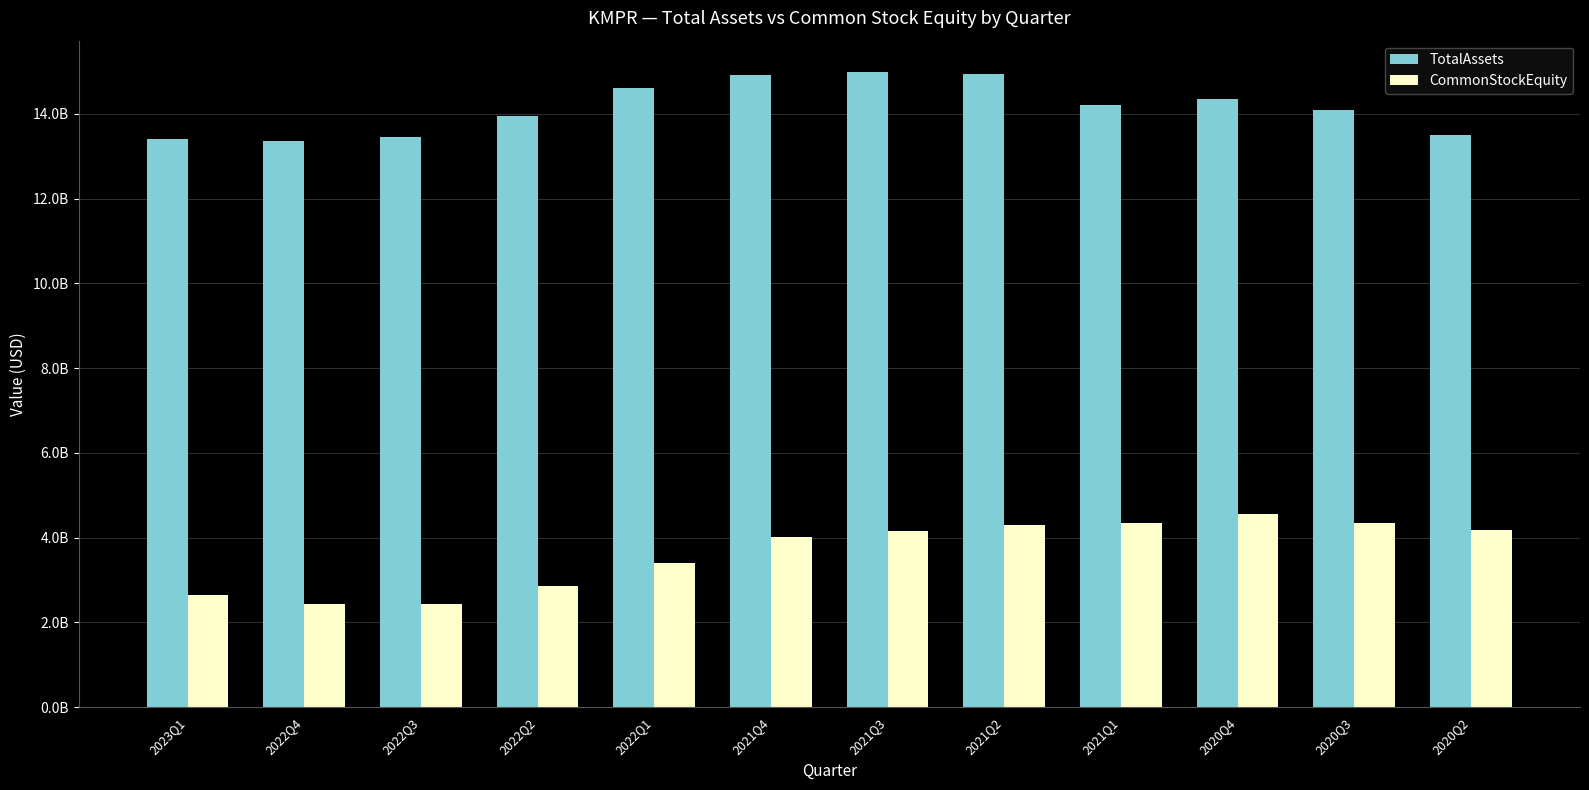

Are the bars horizontal?

No